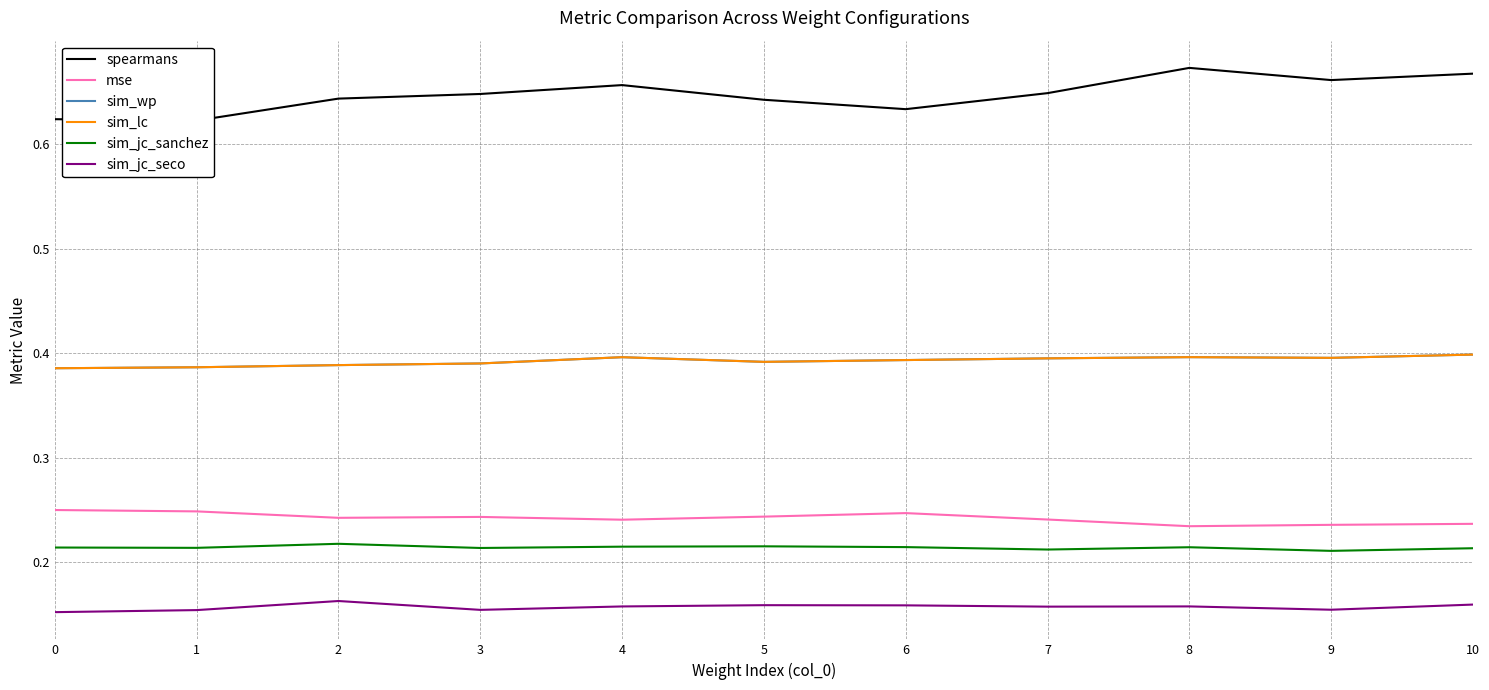

What is the sum of the sim_jc_seco values at 5 and 6?

0.3